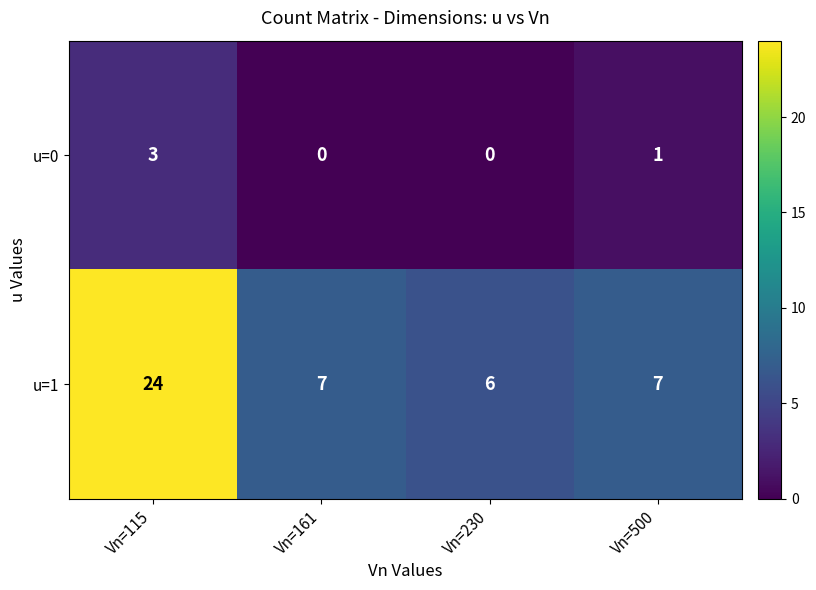

True or false: u=0 has a value of 1 at Vn=500.

True